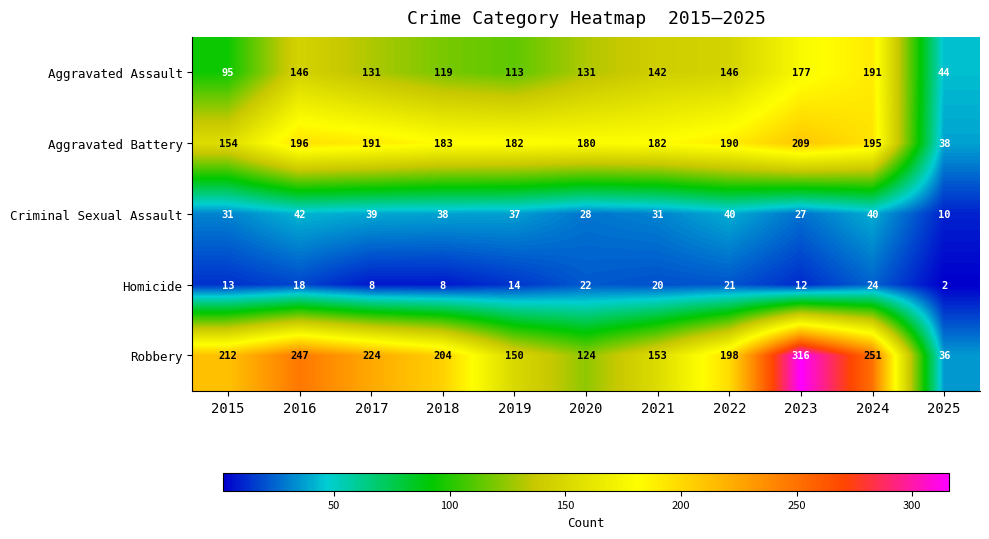

How many categories are shown in the chart?

11